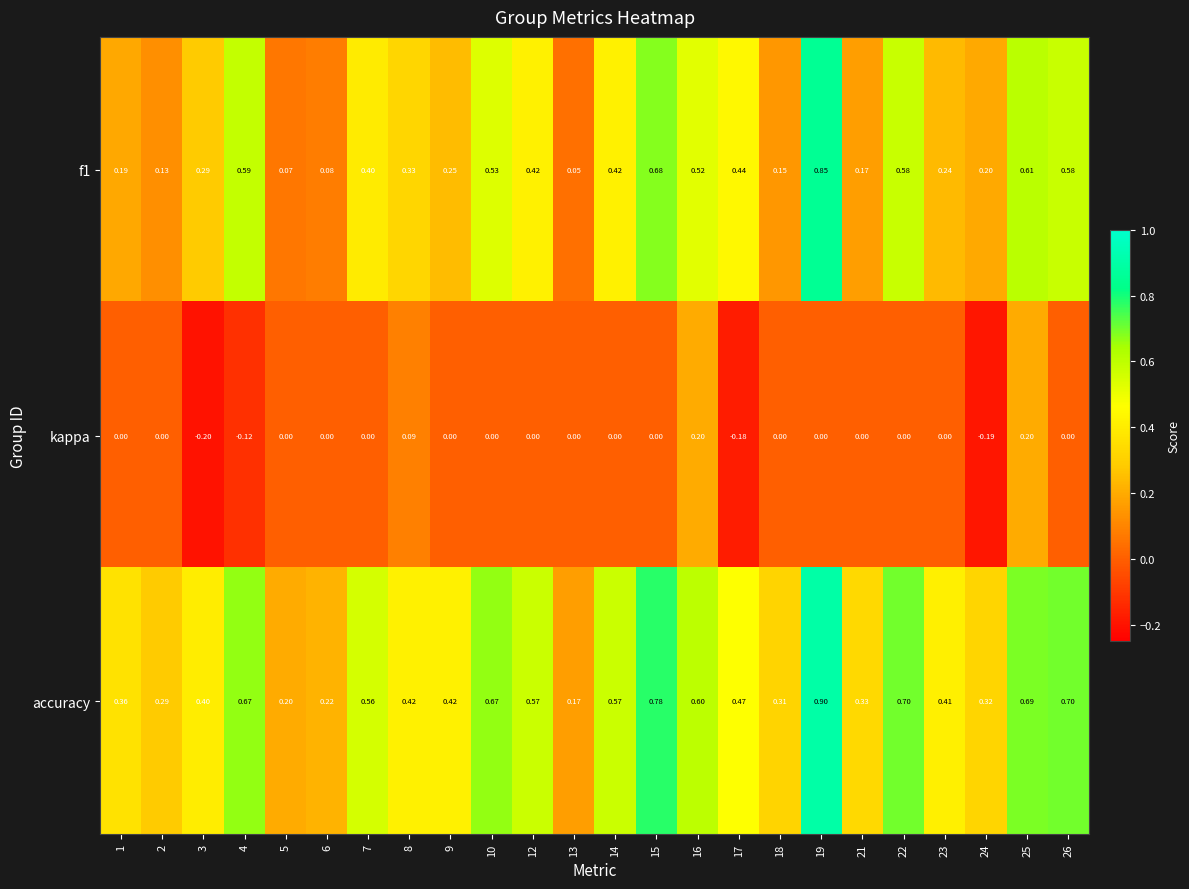

Between 5 and 18, which series saw the biggest shift?

accuracy